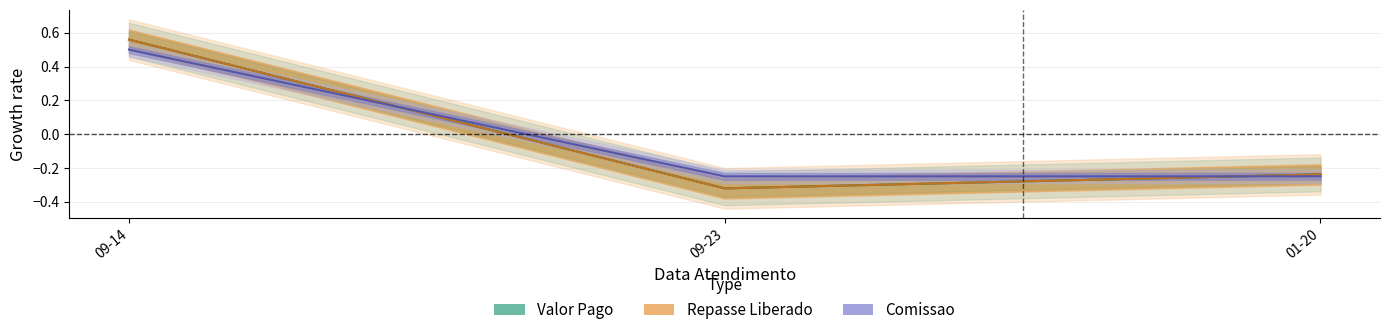

What is the difference between the highest and lowest values at 09-23?

0.1